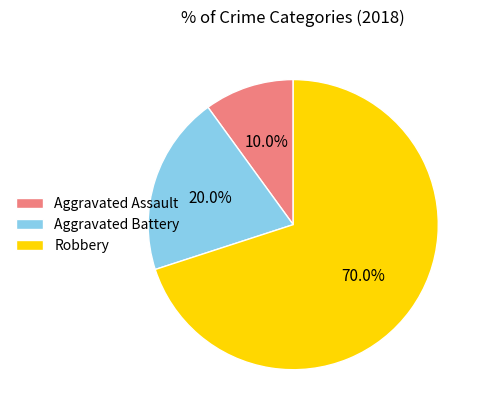

Is it true that Aggravated Battery is 29% of the pie?

False